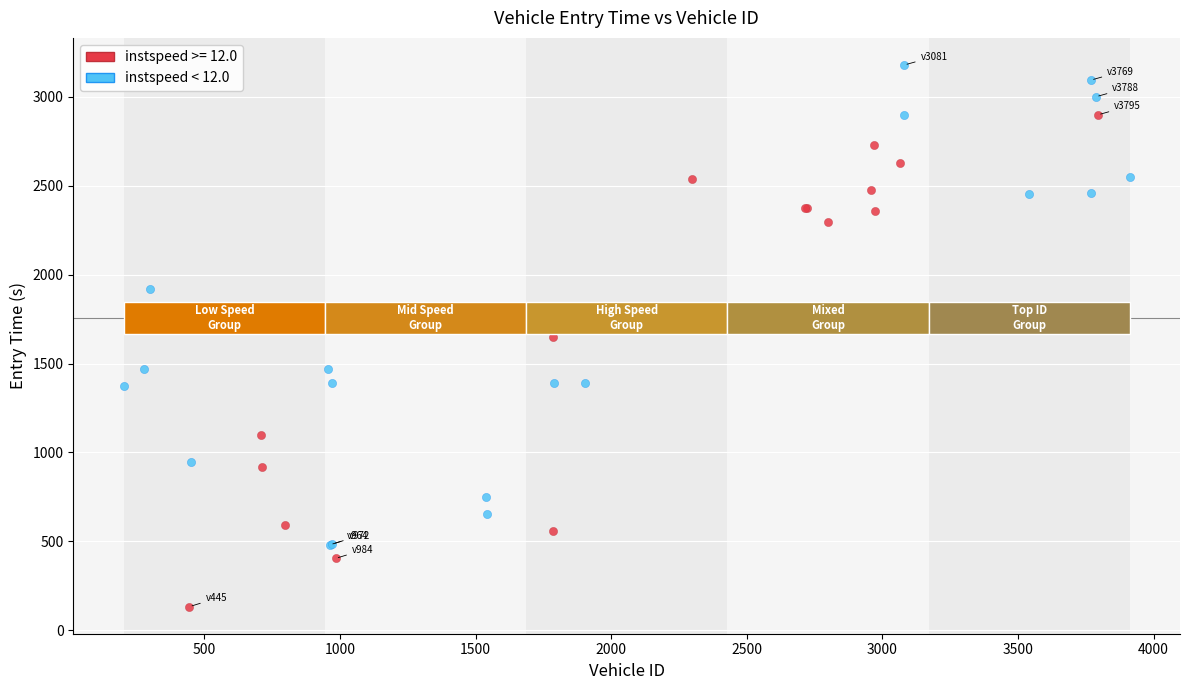

Which series reaches the maximum Y coordinate?

instspeed < 12.0